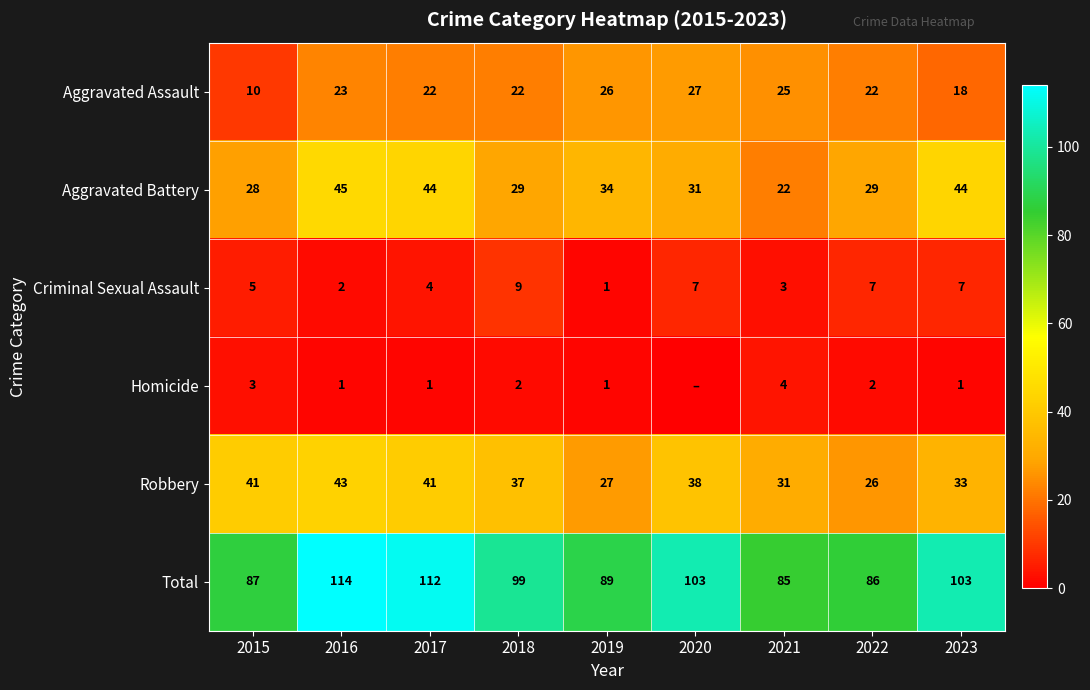

Which series changed the most between 2016 and 2021?

Total